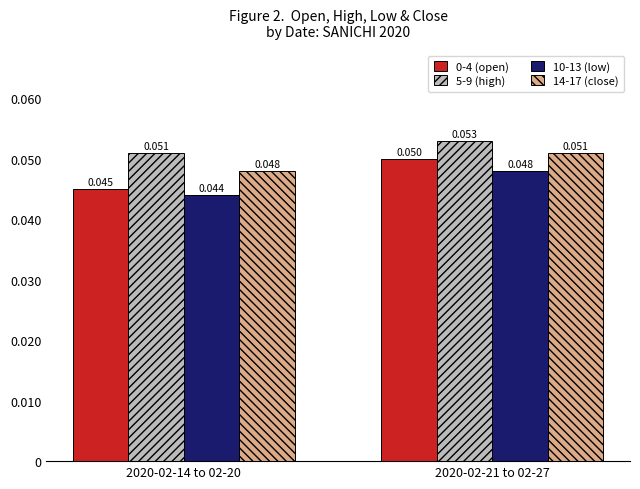

Is the value of 5-9 (high) at 2020-02-21 to 02-27 greater than the value of 0-4 (open) at 2020-02-21 to 02-27?

Yes